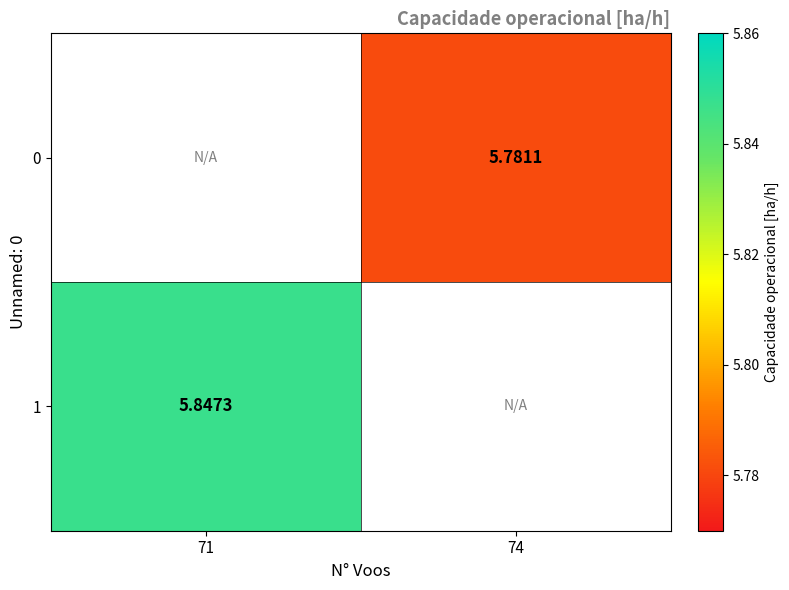

Which series has the widest spread of values?

1